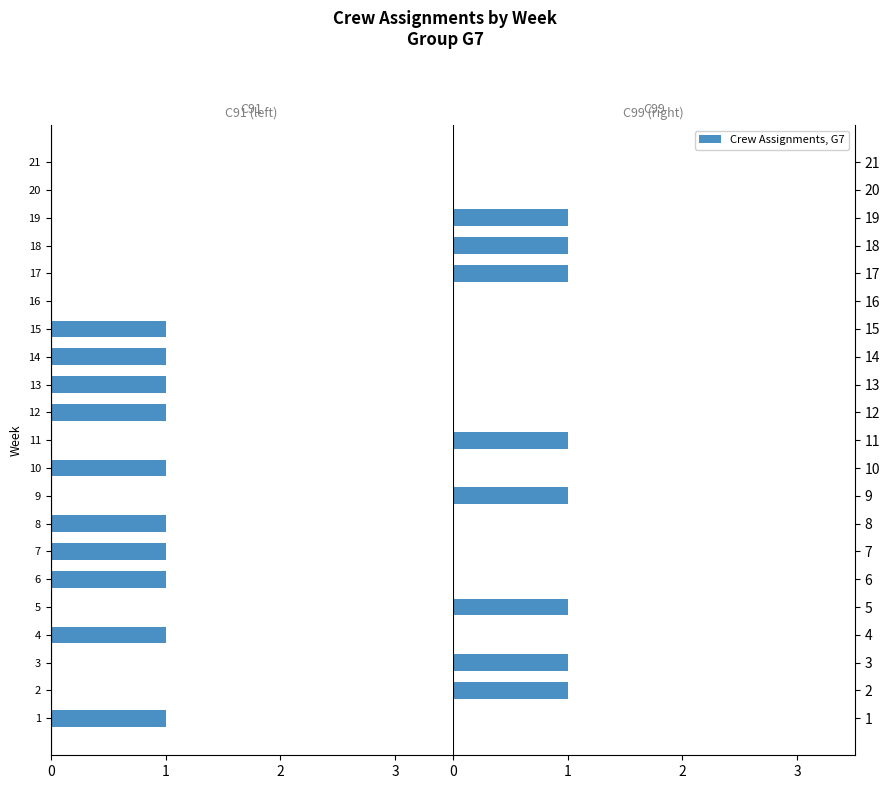

What is the difference between the second highest and second lowest values in the C99 series?

1